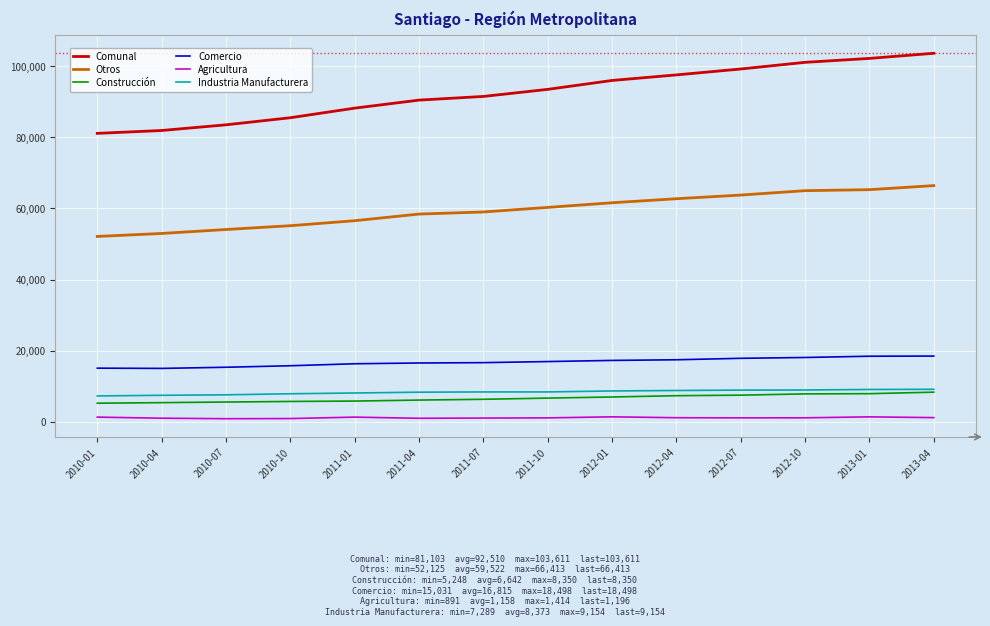

What is the lowest value of the Otros series?

52125